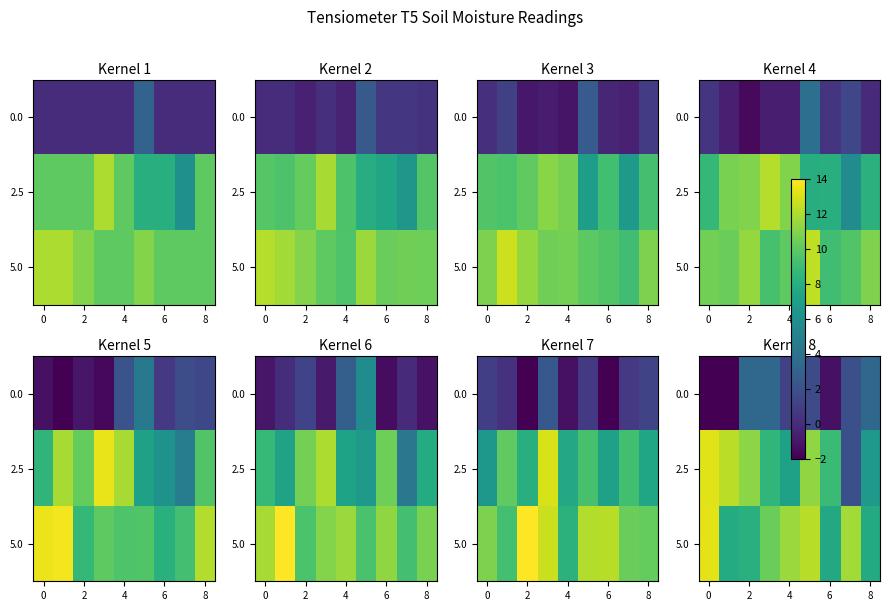

What is the maximum value for 5.0?

13.4